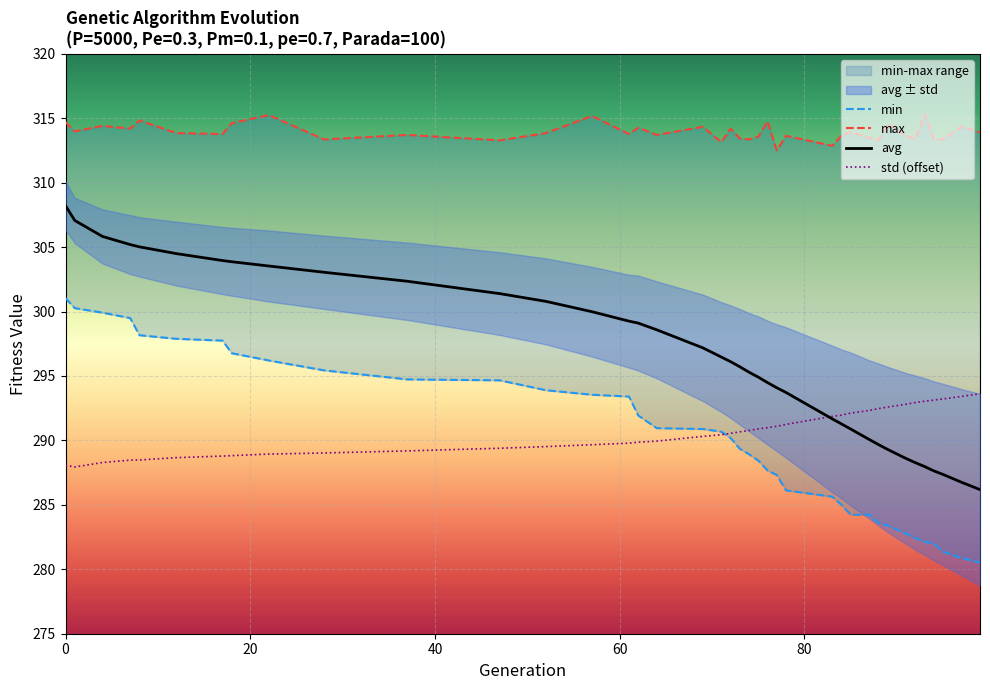

What is the minimum value for avg?

286.2